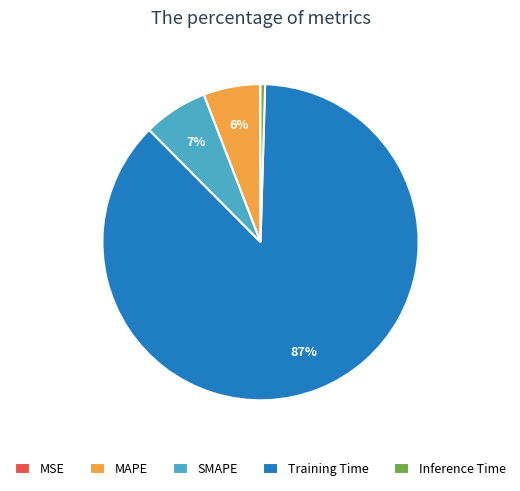

To the nearest percent, what portion does MAPE represent?

6%